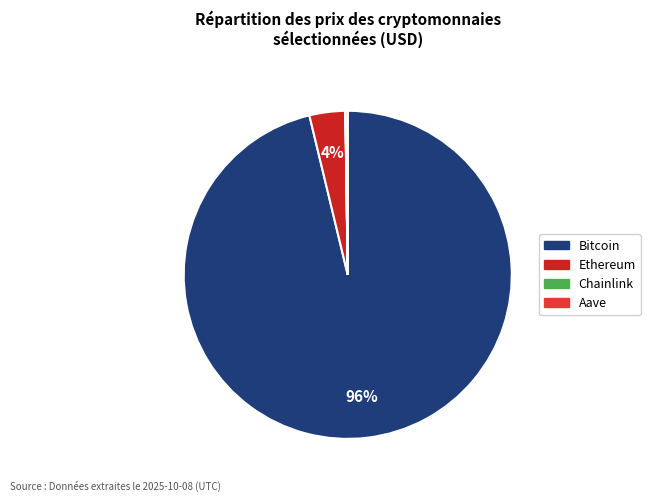

Which slice is the largest?

Bitcoin